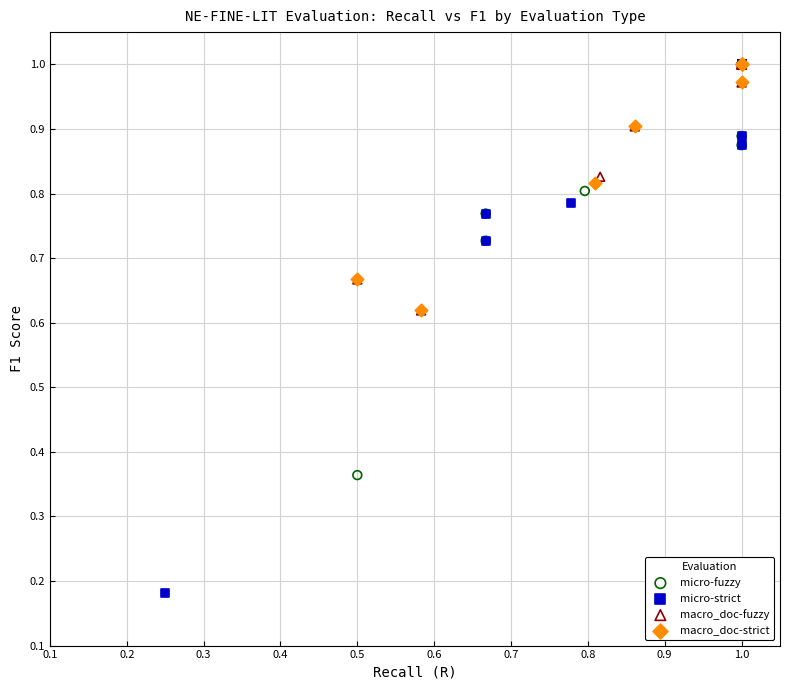

Which series reaches the minimum Y coordinate?

micro-strict